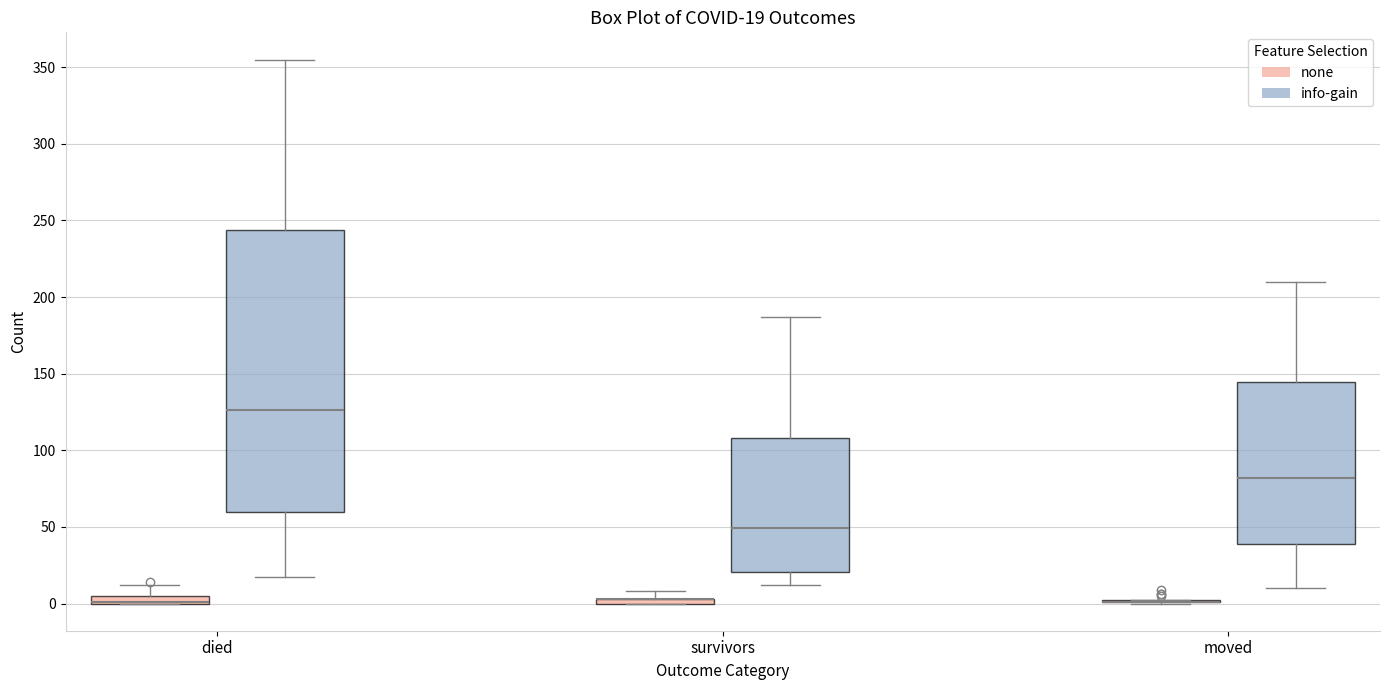

Comparing the boxes themselves (not the whiskers), which one is the tallest?

died (info-gain)